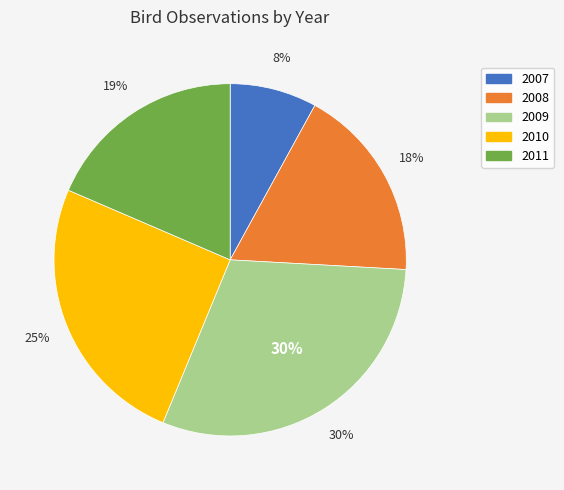

Is 2007 the majority of the pie?

No